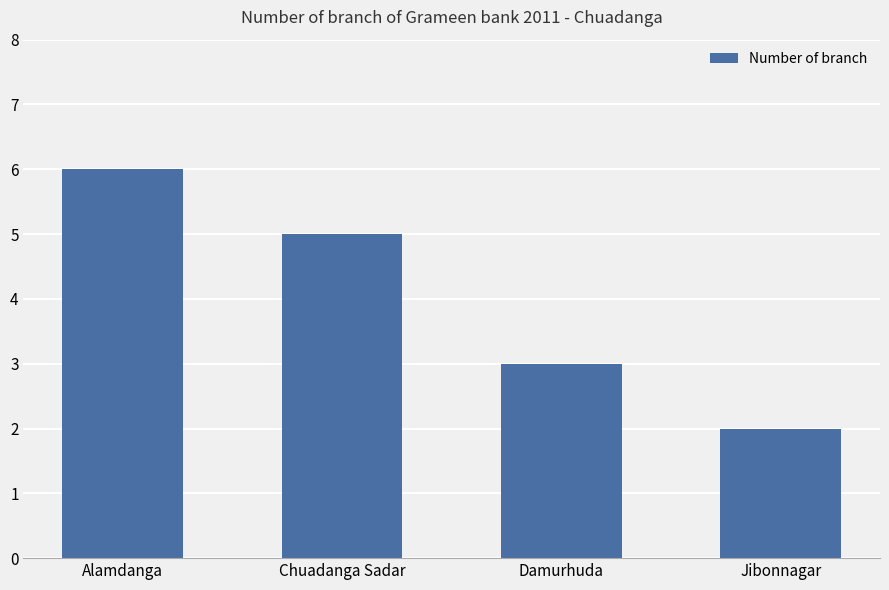

What is the value of the 1st bar from the left?

6